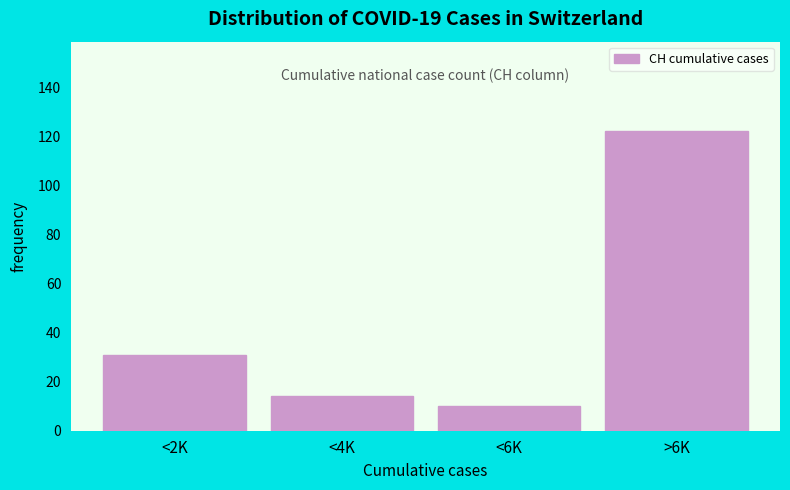

Reading left to right, what are all the values shown in this chart?

31	14	10	122